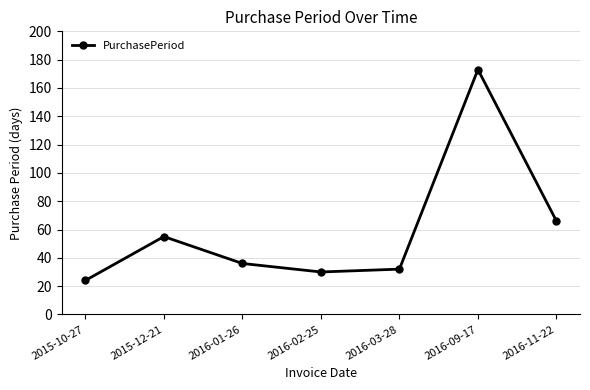

What is the difference between the maximum and minimum values?

149